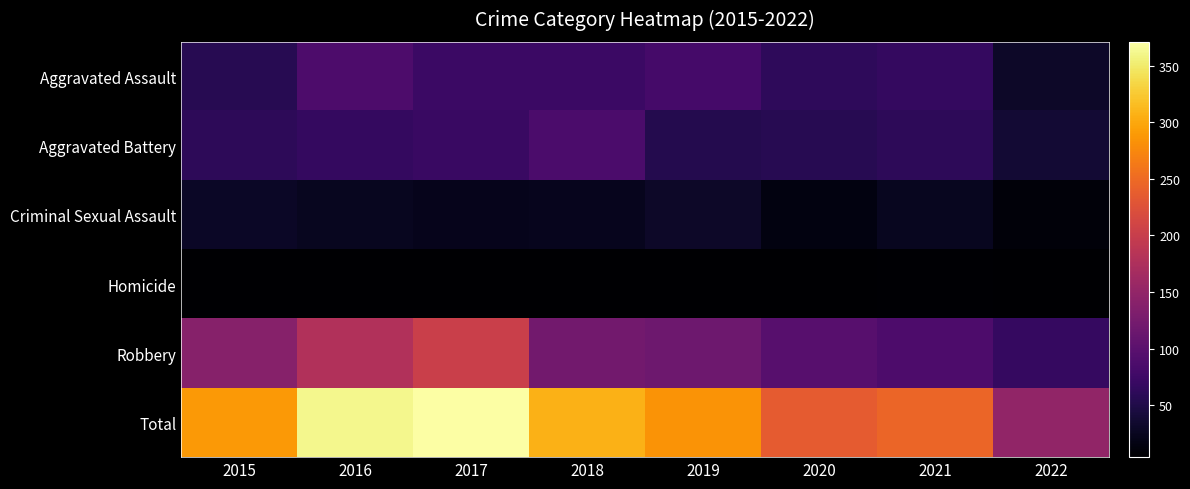

Between 2017 and 2020, which series saw the biggest shift?

Total